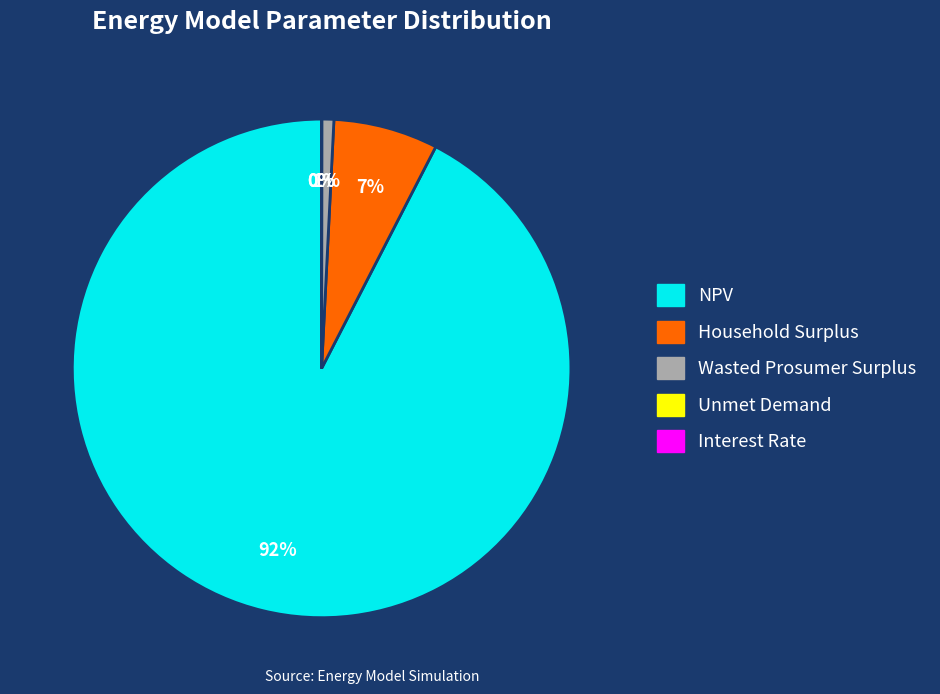

Between Unmet Demand and Interest Rate, which is larger?

Unmet Demand